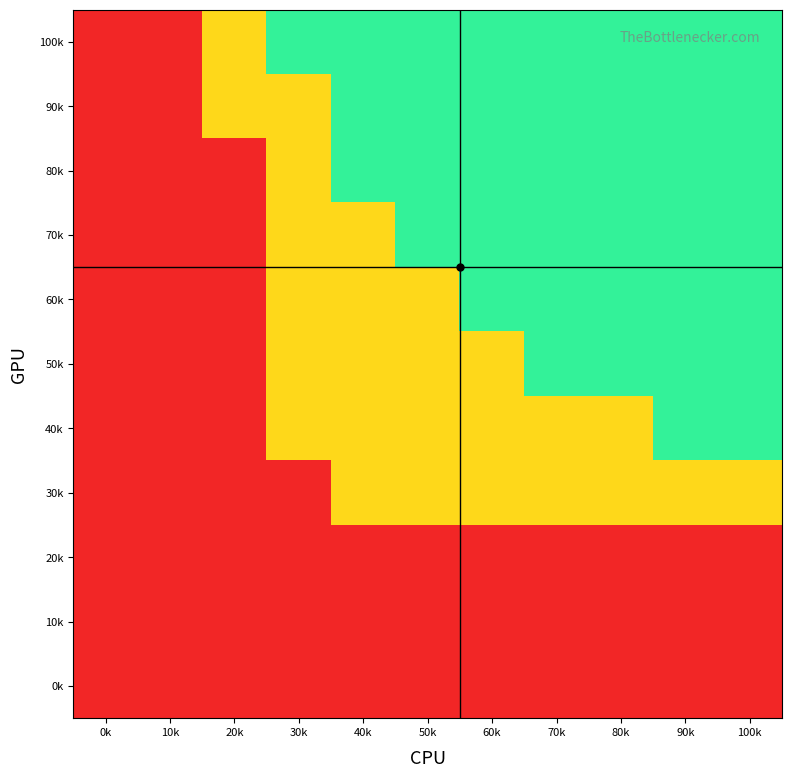

Reading left to right, extract all data points from this chart.

0k: 0k=-1	10k=-1	20k=-1	30k=-1	40k=-1	50k=-1	60k=-1	70k=-1	80k=-1	90k=-1	100k=-1
10k: 0k=-1	10k=-1	20k=-1	30k=-1	40k=-1	50k=-1	60k=-1	70k=-1	80k=-1	90k=-1	100k=-1
20k: 0k=-1	10k=-1	20k=-1	30k=-1	40k=-1	50k=-1	60k=-1	70k=-1	80k=-1	90k=-1	100k=-1
30k: 0k=-1	10k=-1	20k=-1	30k=-1	40k=0	50k=0	60k=0	70k=0	80k=0	90k=0	100k=0
40k: 0k=-1	10k=-1	20k=-1	30k=0	40k=0	50k=0	60k=0	70k=0	80k=0	90k=1	100k=1
50k: 0k=-1	10k=-1	20k=-1	30k=0	40k=0	50k=0	60k=0	70k=1	80k=1	90k=1	100k=1
60k: 0k=-1	10k=-1	20k=-1	30k=0	40k=0	50k=0	60k=1	70k=1	80k=1	90k=1	100k=1
70k: 0k=-1	10k=-1	20k=-1	30k=0	40k=0	50k=1	60k=1	70k=1	80k=1	90k=1	100k=1
80k: 0k=-1	10k=-1	20k=-1	30k=0	40k=1	50k=1	60k=1	70k=1	80k=1	90k=1	100k=1
90k: 0k=-1	10k=-1	20k=0	30k=0	40k=1	50k=1	60k=1	70k=1	80k=1	90k=1	100k=1
100k: 0k=-1	10k=-1	20k=0	30k=1	40k=1	50k=1	60k=1	70k=1	80k=1	90k=1	100k=1